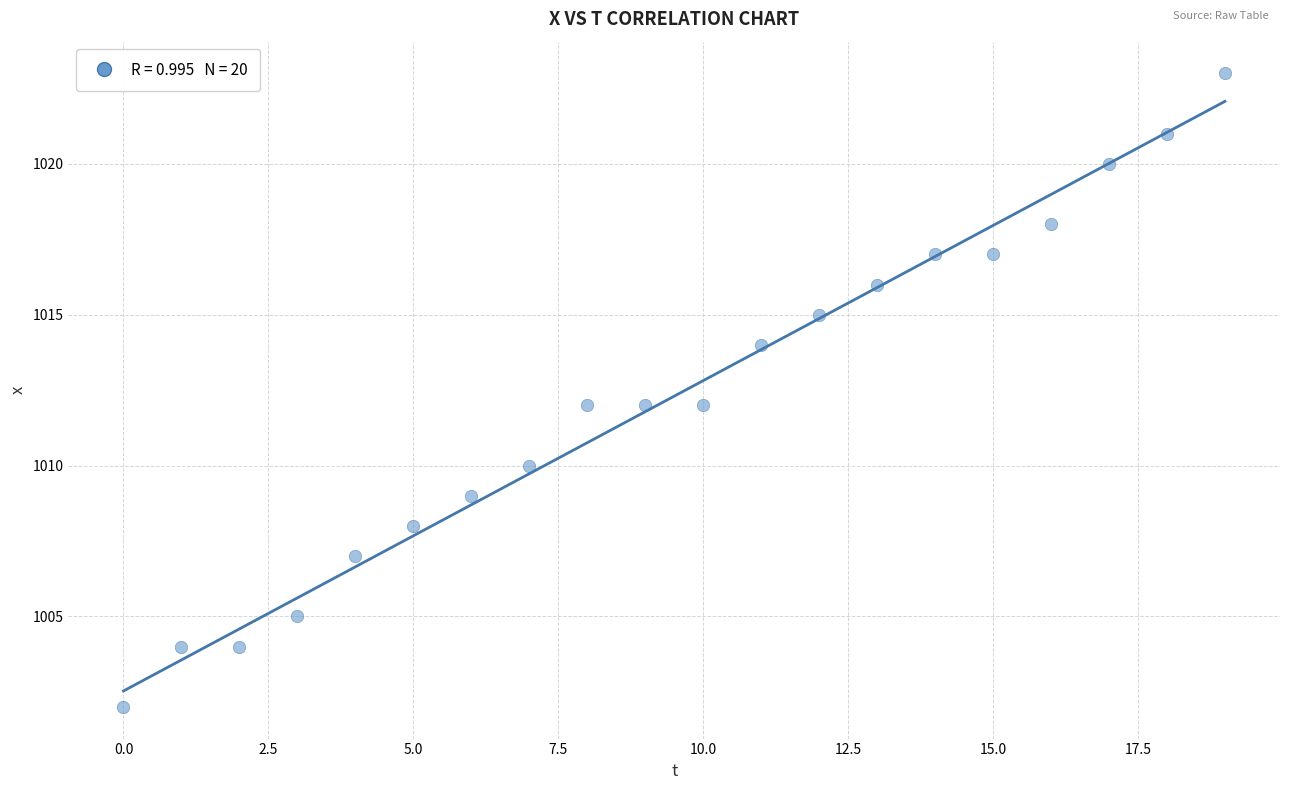

What is the range of Y values (max minus min)?

21